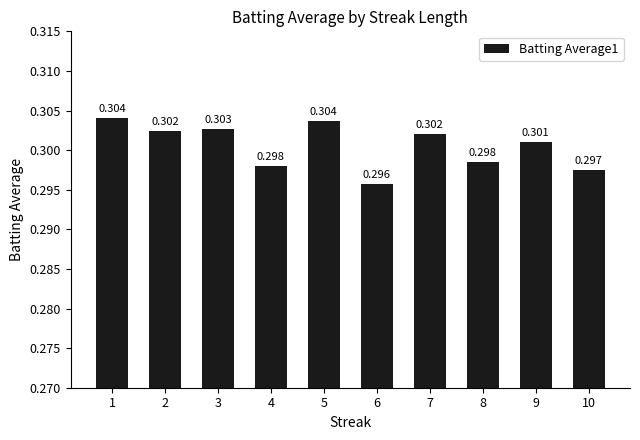

Count the number of data series in this chart.

1